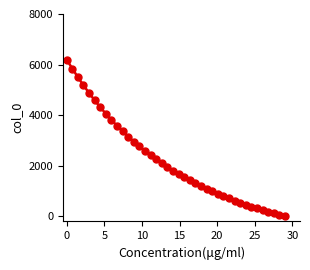

What is the difference between the maximum and minimum values?

6200.0